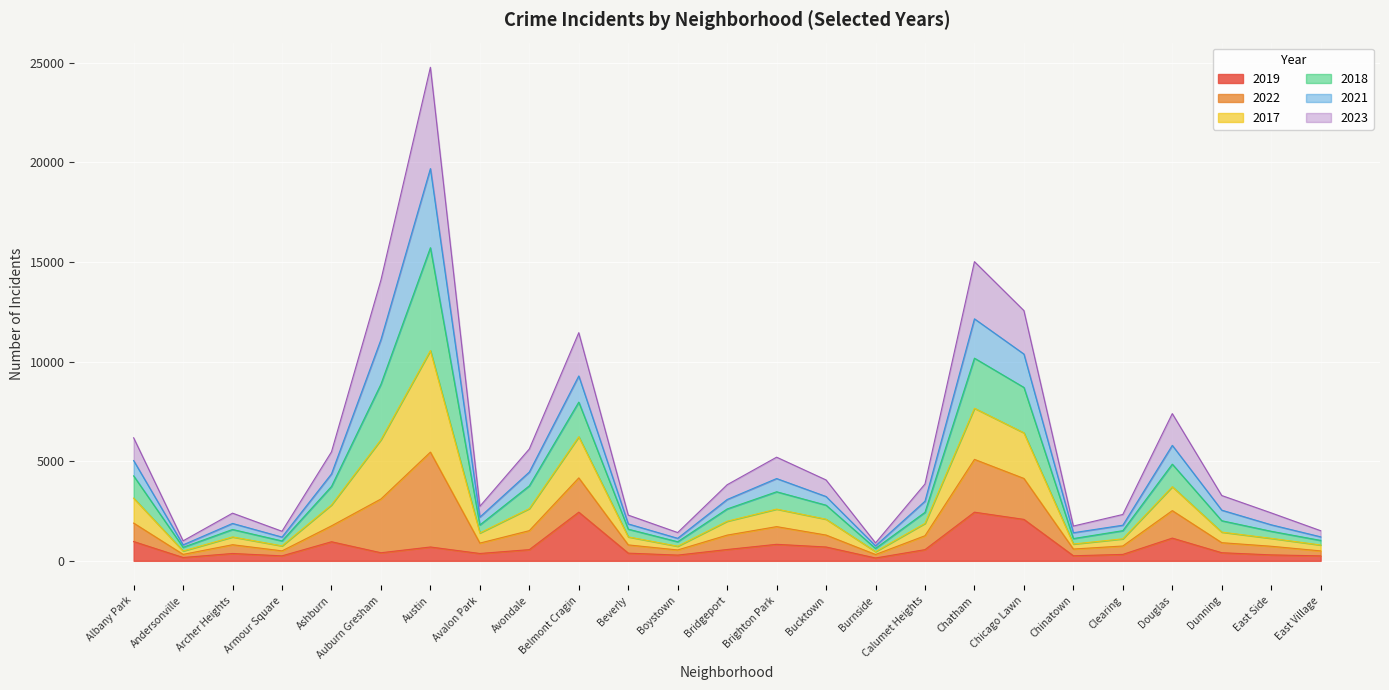

Is it true that 2019 equals 2079 at Chicago Lawn?

True